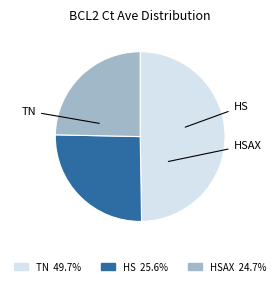

Is there any slice that represents more than half of the pie?

No